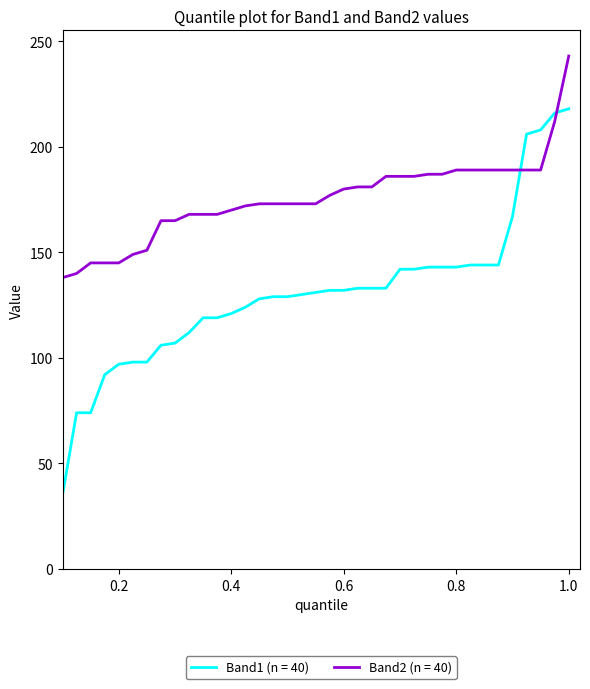

Rank the series by their average value, from highest to lowest.

Band2 (n = 40), Band1 (n = 40)